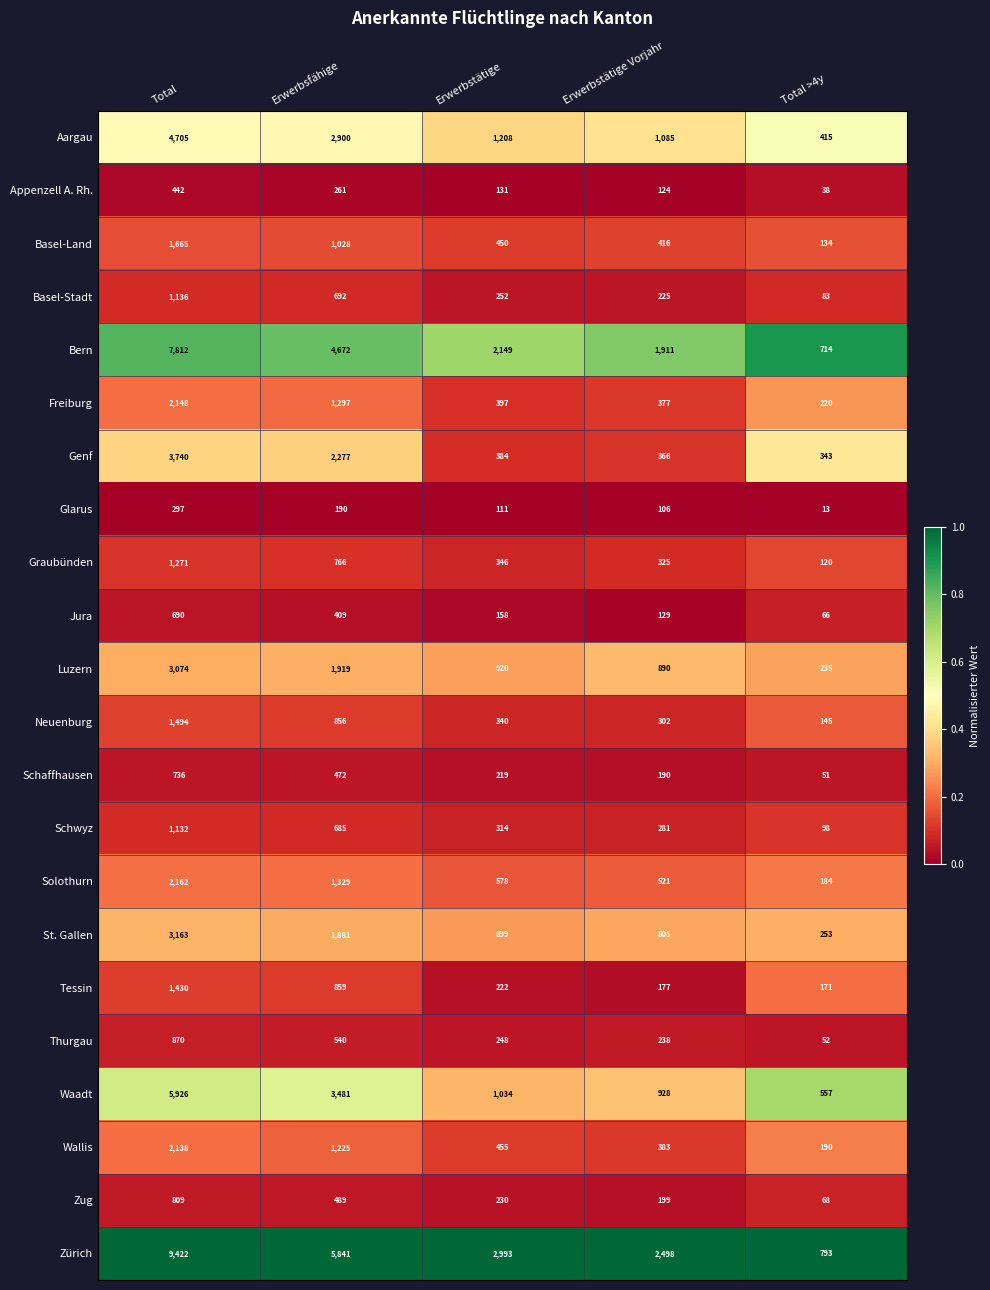

Which series has the largest total across all categories?

Zürich